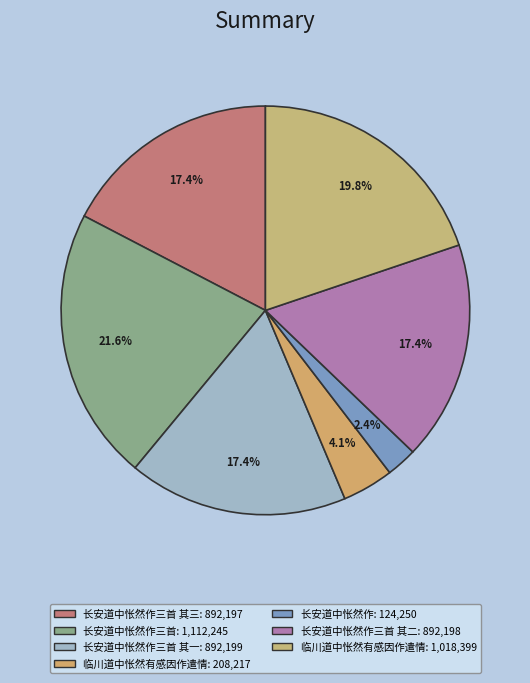

How many slices are in this pie chart?

7